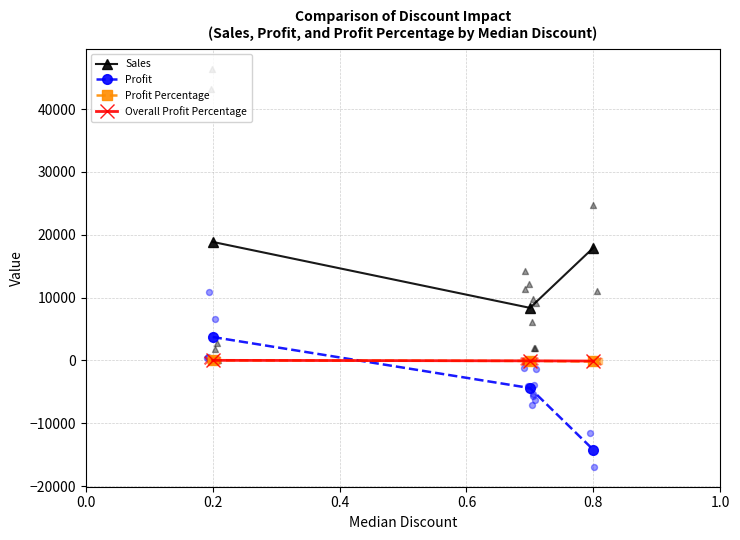

Which series contains the lowest Y value?

Profit